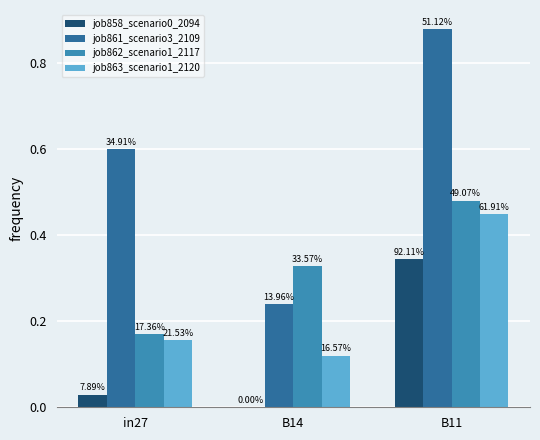

List the series in order of their peak value, lowest first.

job858_scenario0_2094, job863_scenario1_2120, job862_scenario1_2117, job861_scenario3_2109